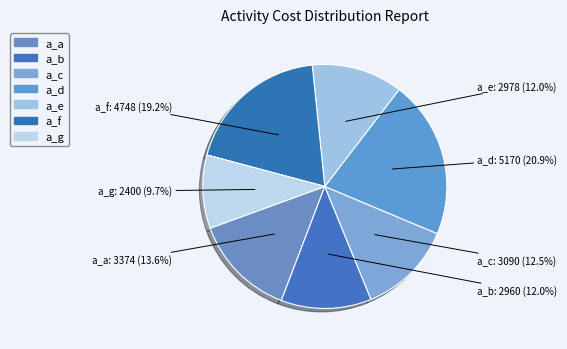

Does a_b represent more than half of the total?

No